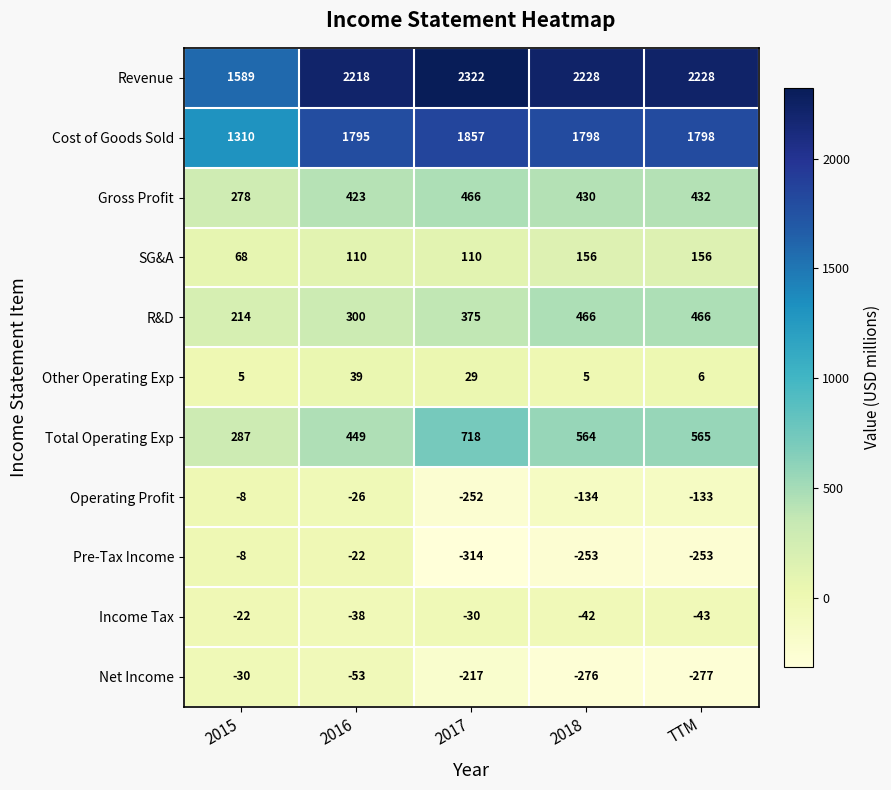

Which series has the widest spread of values?

Revenue